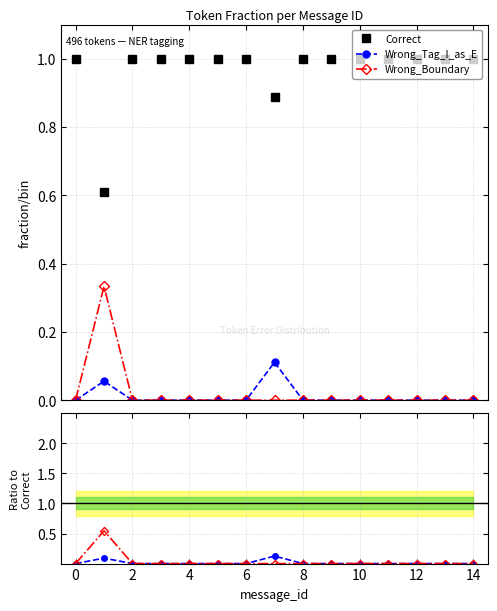

What value does the Correct series have at 14?

1.0